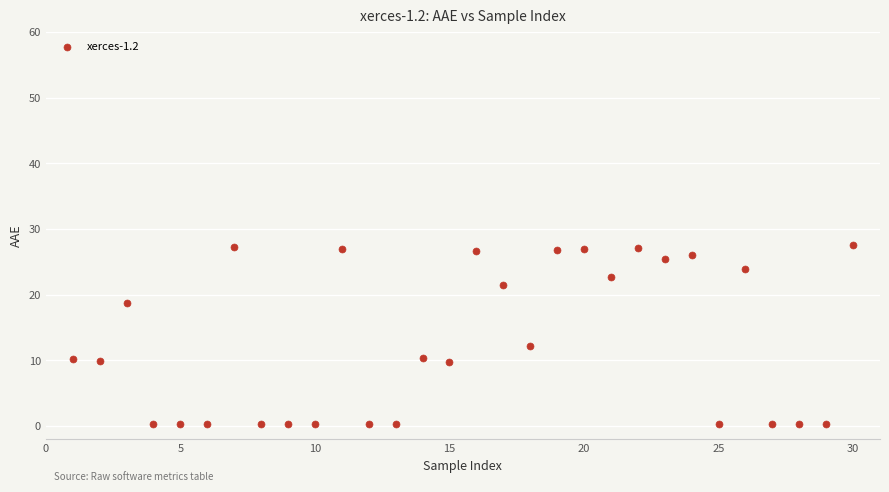

What is the range of Y values (max minus min)?

27.3